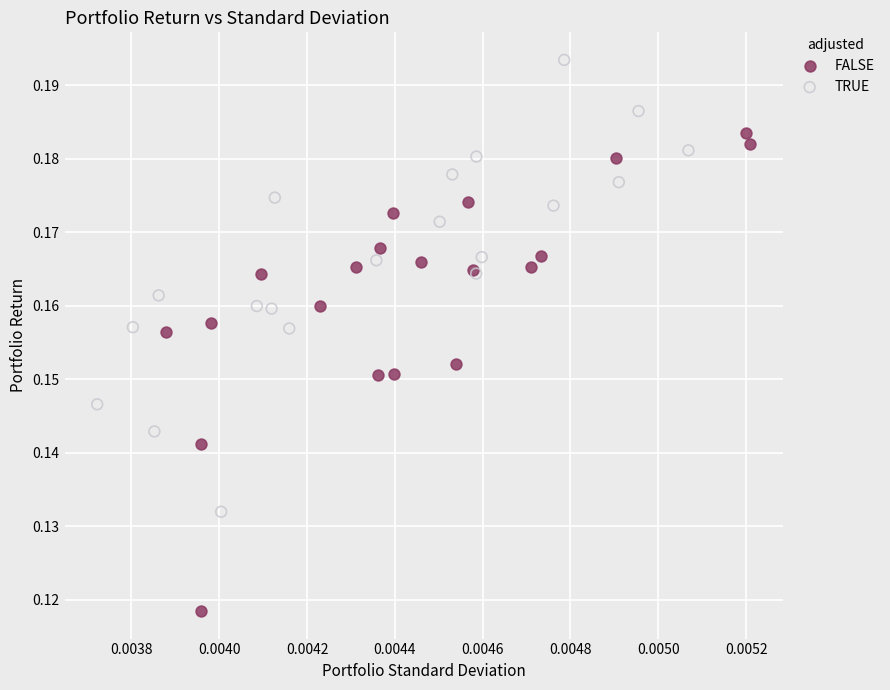

What are all the series names shown in the legend?

FALSE, TRUE